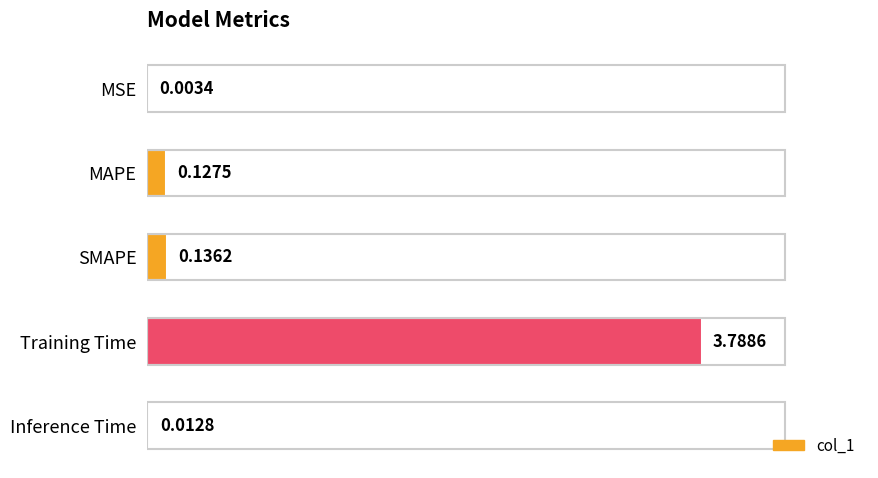

What is the sum of the values at Training Time and MSE?

3.8